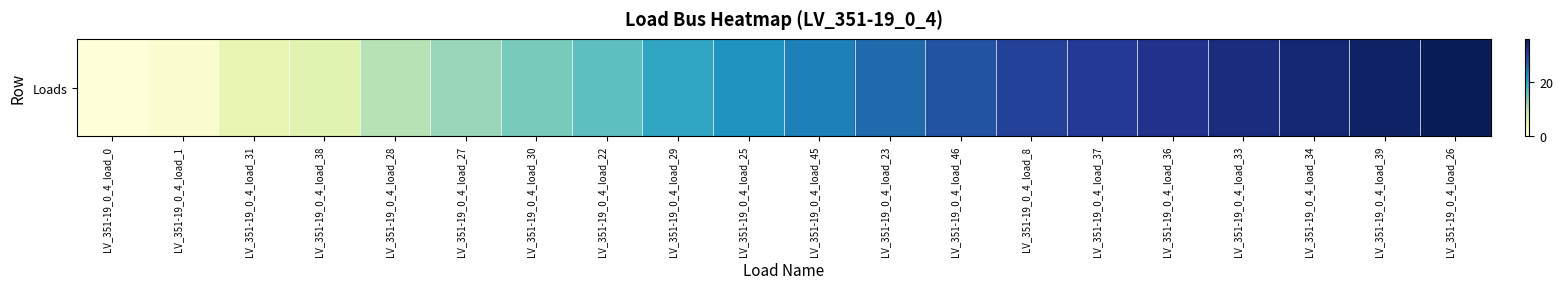

What is the average value?

21